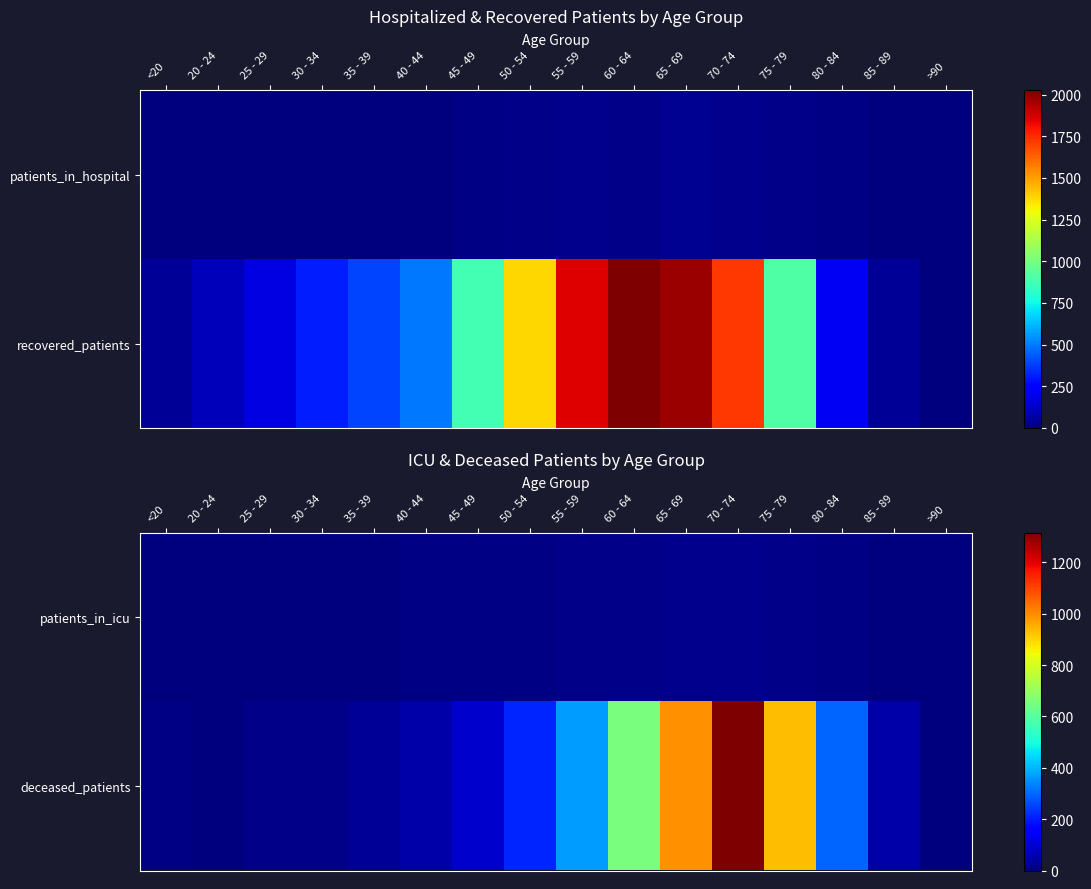

What is the difference between the deceased_patients values at 20 - 24 and 30 - 34?

13